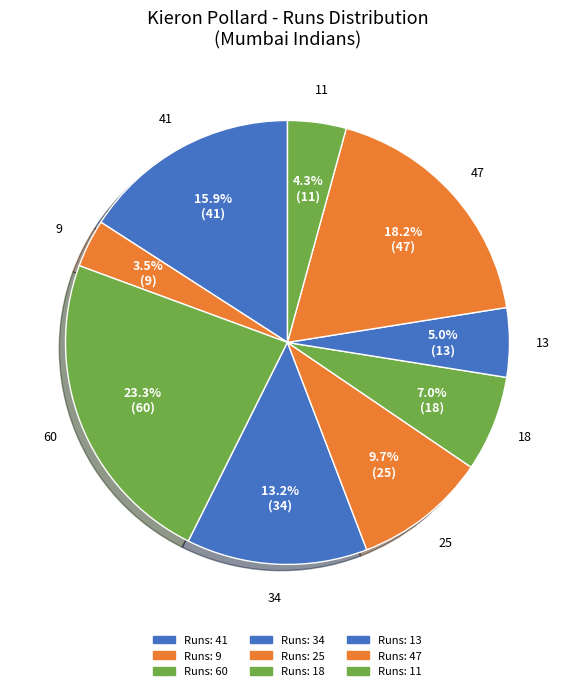

How many segments does this pie chart have?

9